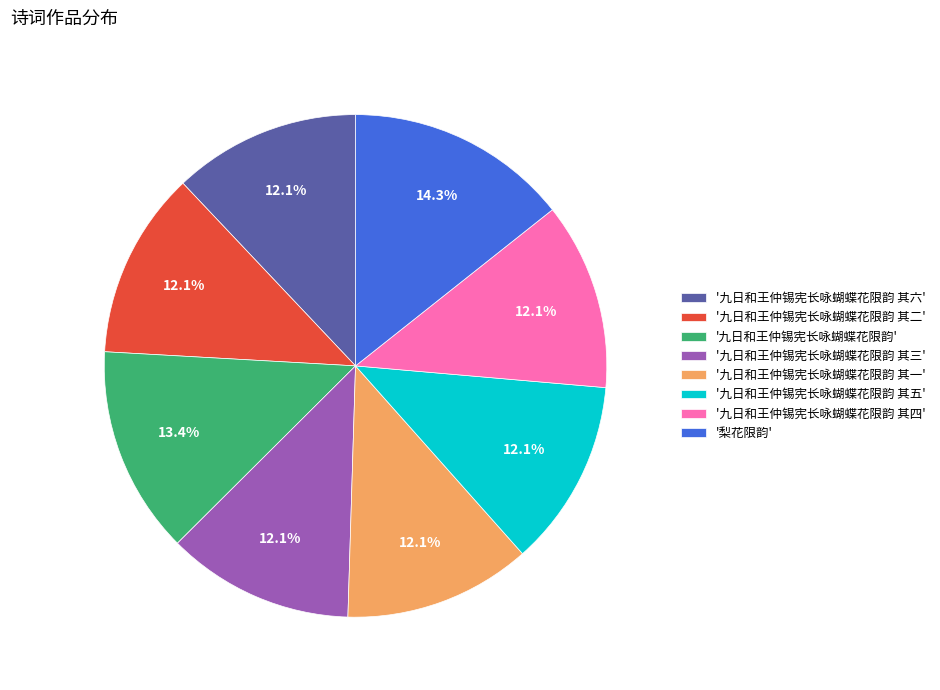

Count the number of slices in the pie.

8